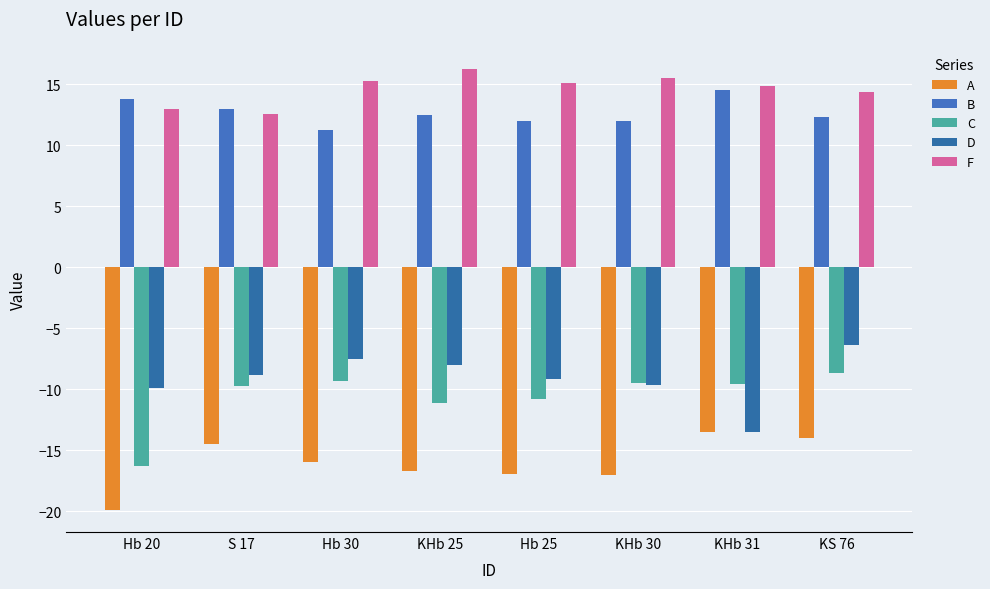

True or false: A has a value of -22.8 at KHb 25.

False